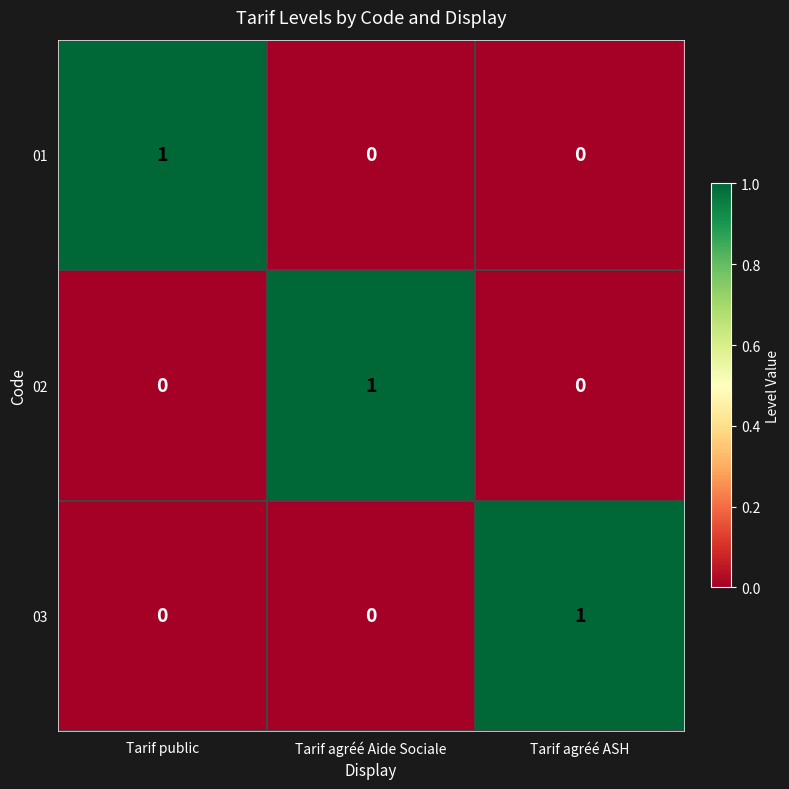

What is the total value across all series at Tarif agréé ASH?

1